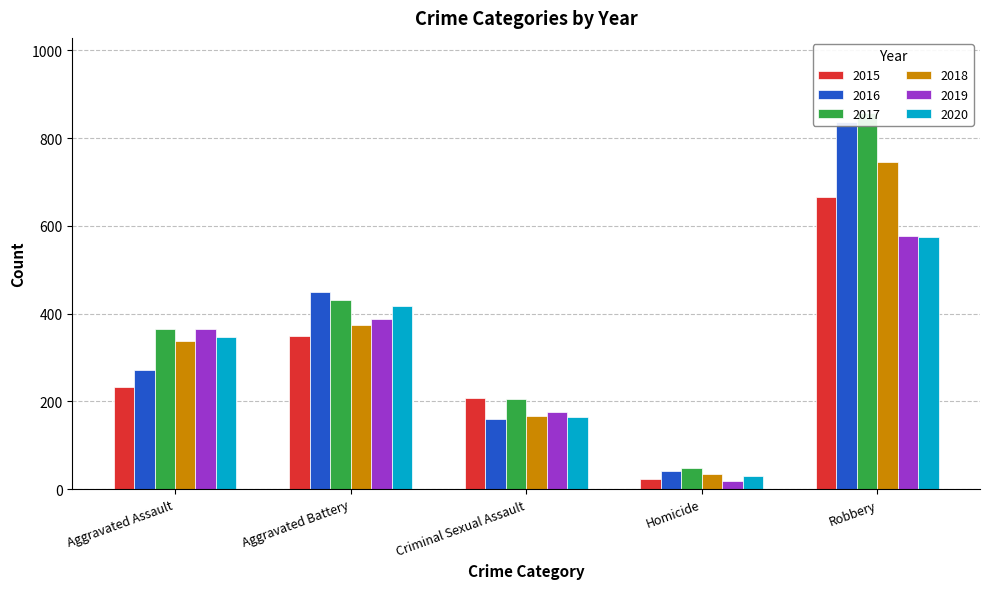

How many categories are shown in the chart?

5